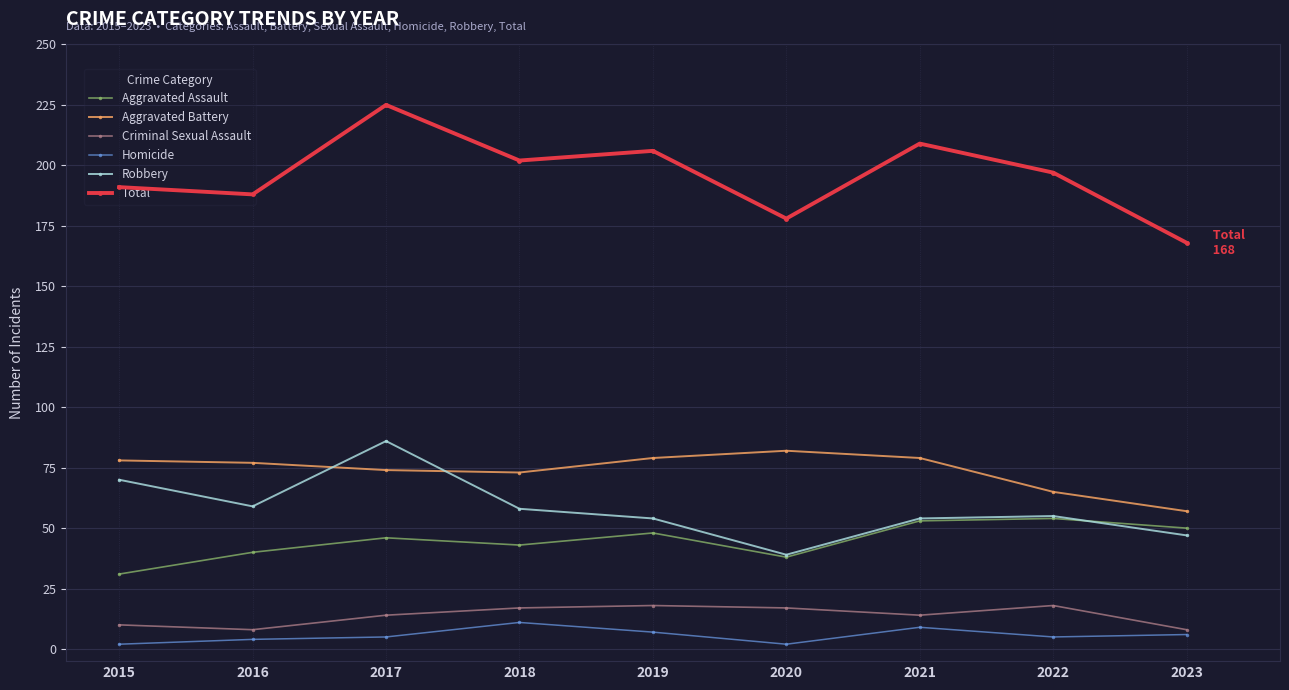

What is the difference between the highest and lowest values at 2018?

191